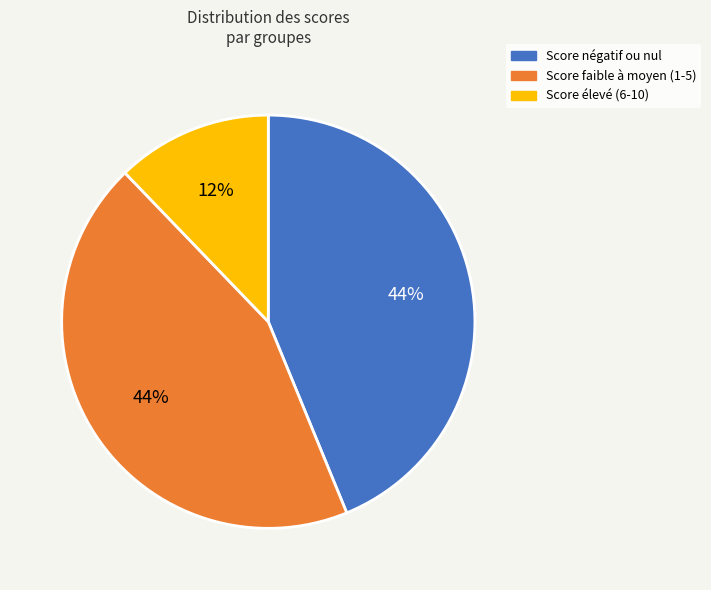

How many slices are in this pie chart?

3